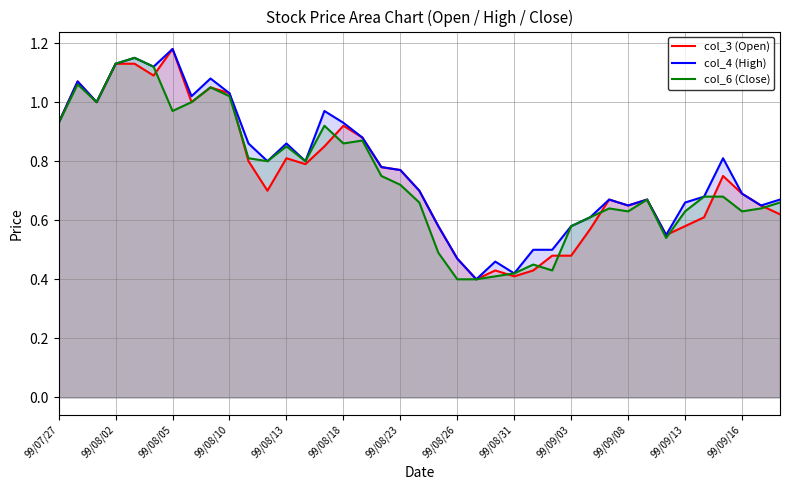

How many interior local peaks does the col_6 (Close) series have?

9